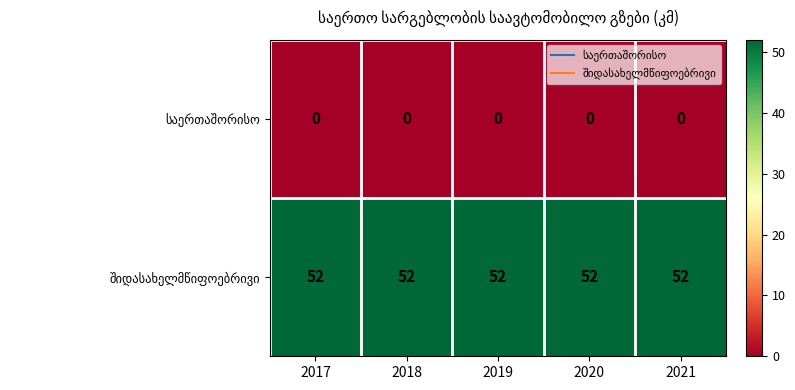

What is the difference between the highest and lowest values at 2018?

52